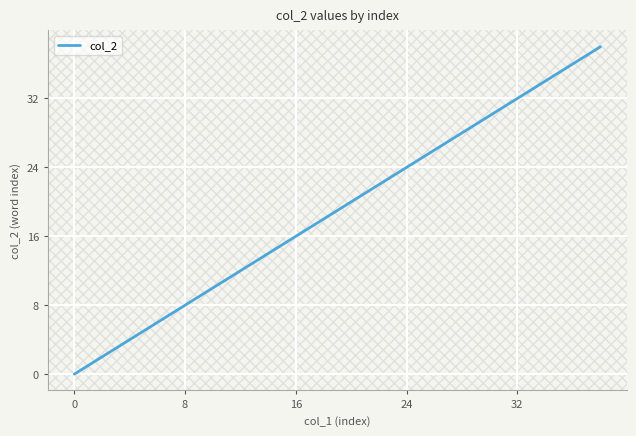

Reading right to left, list all the values displayed in this chart.

38	37	36	35	34	33	32	31	30	29	28	27	26	25	24	23	22	21	20	19	18	17	16	15	14	13	12	11	10	9	8	7	6	5	4	3	2	1	0